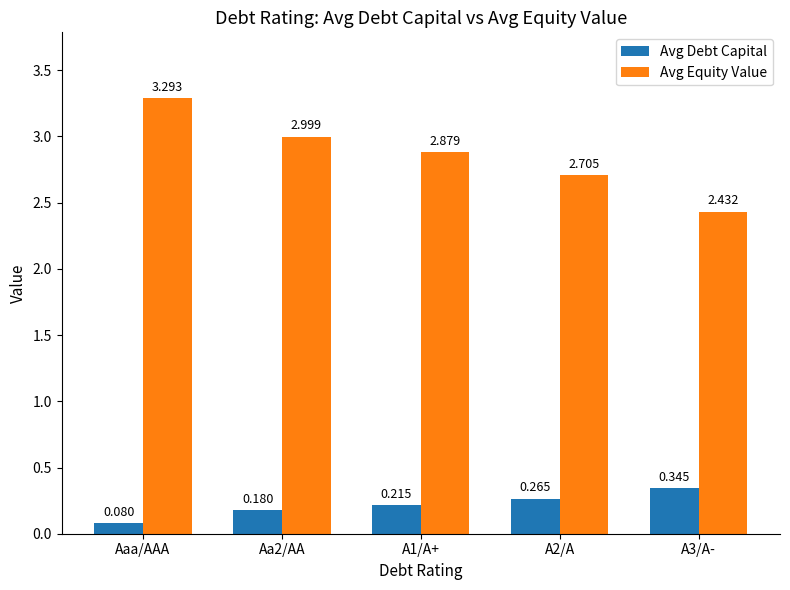

Rank the series by their average value, from highest to lowest.

Avg Equity Value, Avg Debt Capital